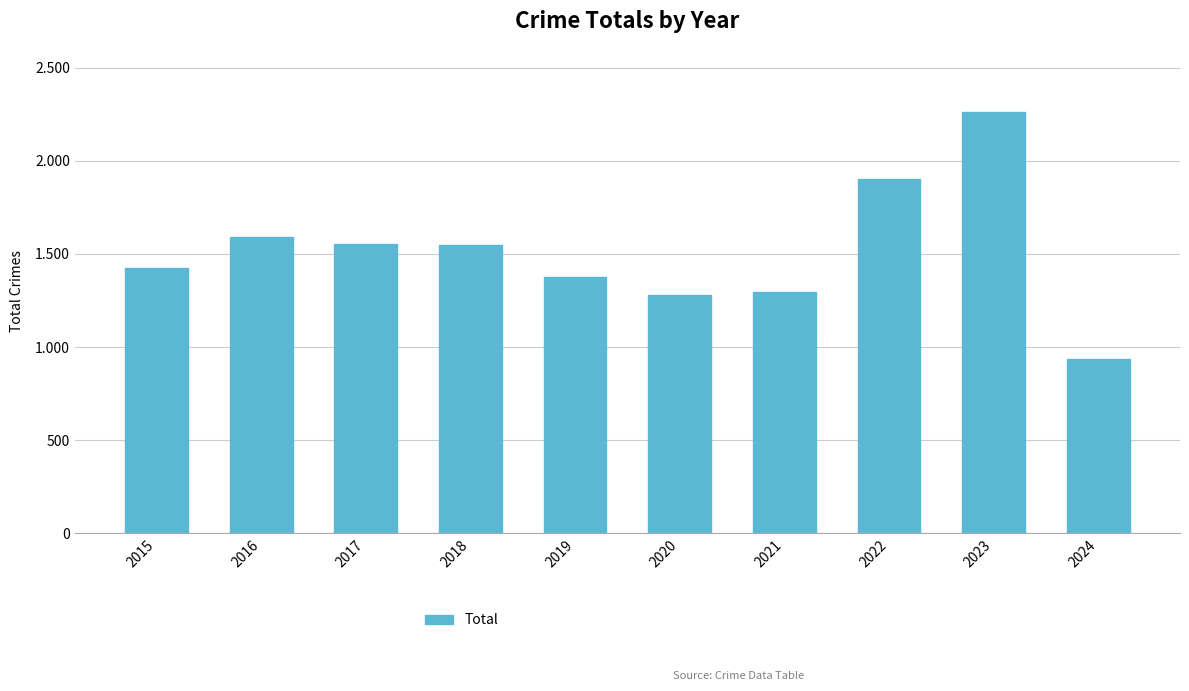

Reading left to right, extract all data points from this chart.

1425	1589	1555	1548	1374	1278	1294	1900	2262	934